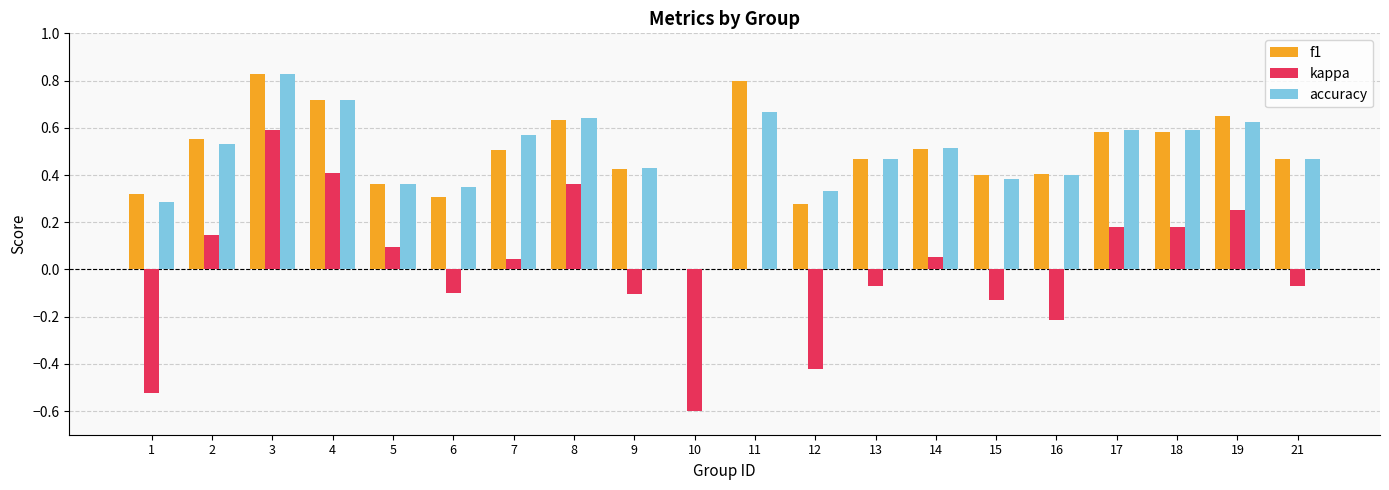

At which label does kappa reach its peak?

3